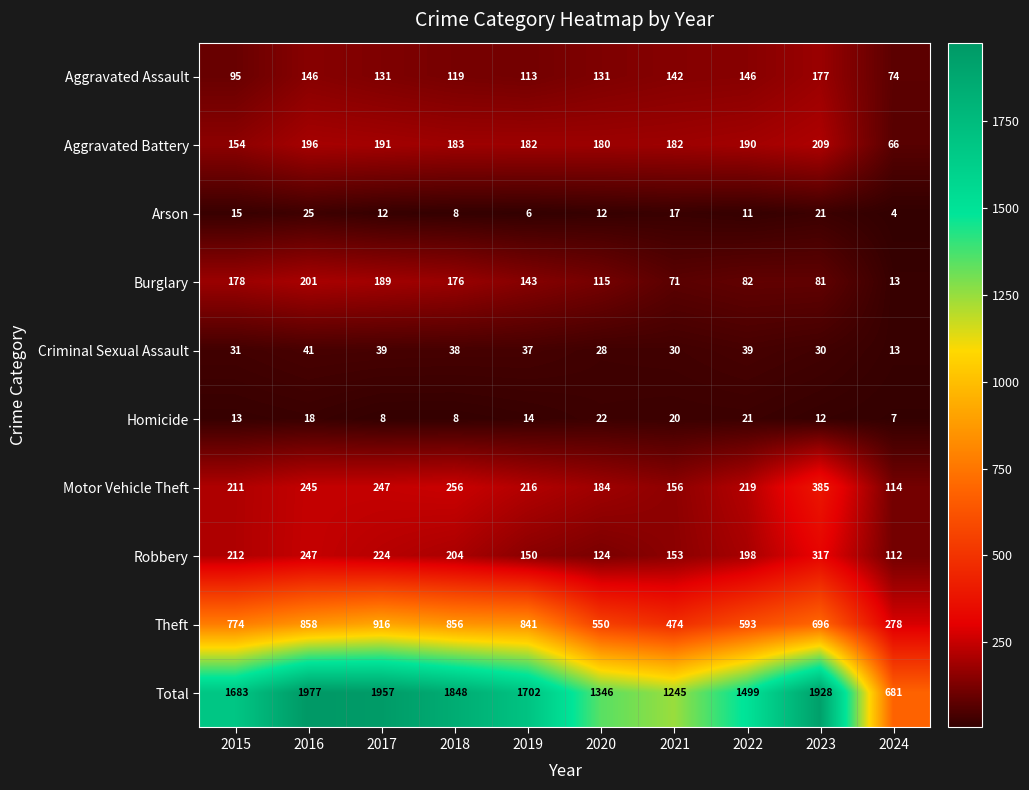

Which series has the widest spread of values?

Total